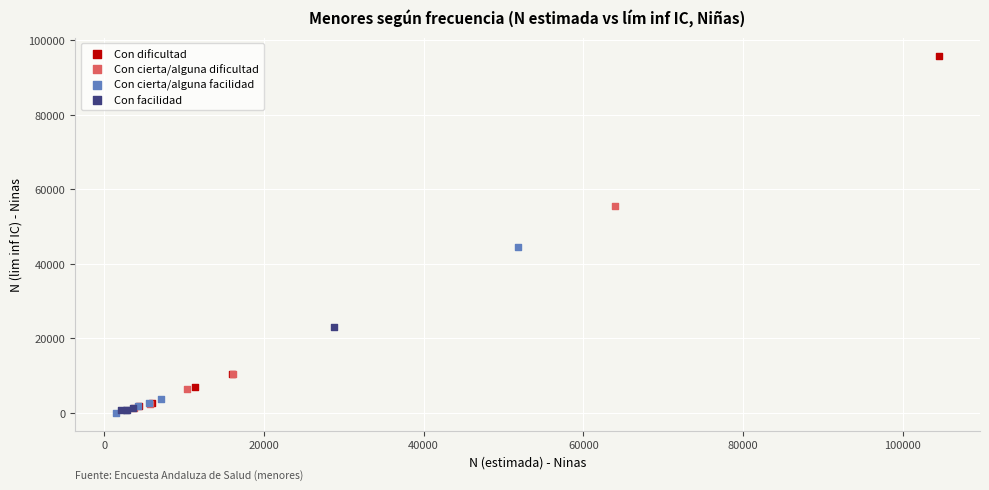

Which series has the largest Y range (max minus min)?

Con dificultad